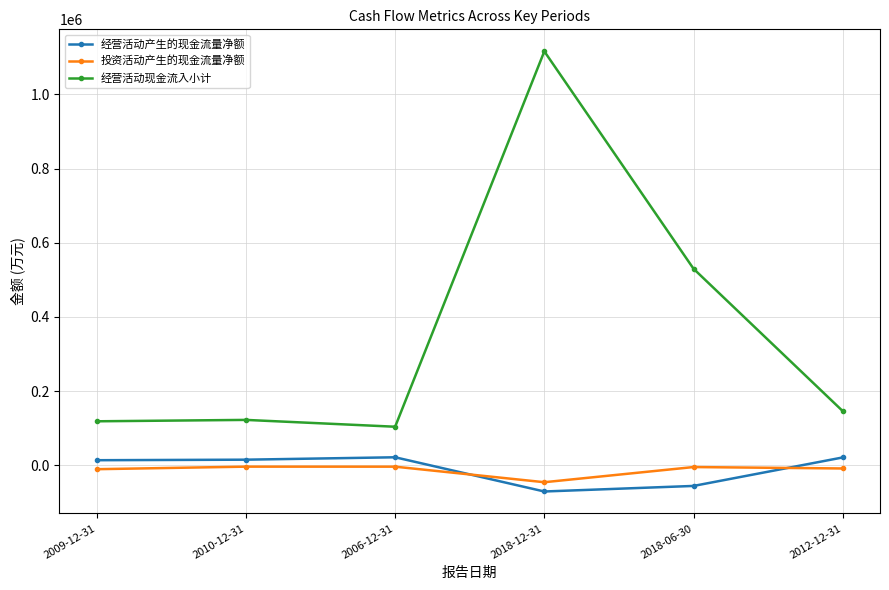

Rank the series at 2006-12-31 from lowest to highest value.

投资活动产生的现金流量净额, 经营活动产生的现金流量净额, 经营活动现金流入小计